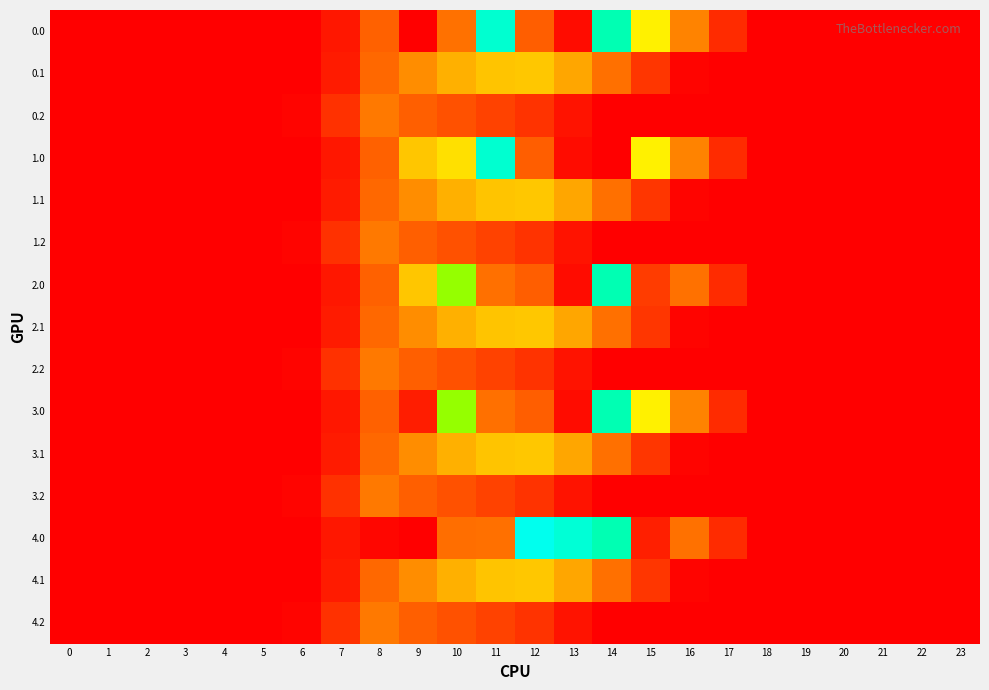

Reading left to right, transcribe all the data shown in this chart.

0.0: 0=0.0	1=0.0	2=0.0	3=0.0	4=0.0	5=0.0	6=0.0	7=134.3	8=489.3	9=0.0	10=546.6	11=1185.2	12=477.2	13=70.2	14=1128.6	15=911.8	16=613.0	17=243.5	18=0.0	19=0.0	20=0.0	21=0.0	22=0.0	23=0.0
0.1: 0=0.0	1=0.0	2=0.0	3=0.0	4=0.0	5=0.0	6=0.0	7=153.2	8=514.8	9=646.9	10=742.1	11=798.8	12=806.9	13=715.3	14=544.1	15=301.4	16=26.8	17=0.0	18=0.0	19=0.0	20=0.0	21=0.0	22=0.0	23=0.0
0.2: 0=0.0	1=0.0	2=0.0	3=0.0	4=0.0	5=0.0	6=29.3	7=276.9	8=576.6	9=480.7	10=430.5	11=374.4	12=289.5	13=107.8	14=0.0	15=0.0	16=0.0	17=0.0	18=0.0	19=0.0	20=0.0	21=0.0	22=0.0	23=0.0
1.0: 0=0.0	1=0.0	2=0.0	3=0.0	4=0.0	5=0.0	6=0.0	7=134.3	8=489.3	9=804.0	10=870.8	11=1185.2	12=477.2	13=70.2	14=0.3	15=911.8	16=613.0	17=243.5	18=0.0	19=0.0	20=0.0	21=0.0	22=0.0	23=0.0
1.1: 0=0.0	1=0.0	2=0.0	3=0.0	4=0.0	5=0.0	6=0.0	7=153.2	8=514.8	9=646.9	10=742.1	11=800.2	12=806.9	13=715.3	14=542.8	15=301.4	16=26.8	17=0.0	18=0.0	19=0.0	20=0.0	21=0.0	22=0.0	23=0.0
1.2: 0=0.0	1=0.0	2=0.0	3=0.0	4=0.0	5=0.0	6=29.3	7=276.9	8=576.6	9=480.7	10=430.5	11=374.4	12=289.5	13=107.8	14=0.0	15=0.0	16=0.0	17=0.0	18=0.0	19=0.0	20=0.0	21=0.0	22=0.0	23=0.0
2.0: 0=0.0	1=0.0	2=0.0	3=0.0	4=0.0	5=0.0	6=0.0	7=134.3	8=489.3	9=804.0	10=1023.2	11=544.3	12=477.2	13=70.2	14=1128.6	15=339.8	16=545.4	17=243.5	18=0.0	19=0.0	20=0.0	21=0.0	22=0.0	23=0.0
2.1: 0=0.0	1=0.0	2=0.0	3=0.0	4=0.0	5=0.0	6=0.0	7=153.2	8=513.5	9=646.9	10=742.1	11=800.2	12=806.9	13=715.3	14=544.1	15=301.4	16=26.8	17=0.0	18=0.0	19=0.0	20=0.0	21=0.0	22=0.0	23=0.0
2.2: 0=0.0	1=0.0	2=0.0	3=0.0	4=0.0	5=0.0	6=29.3	7=276.9	8=576.6	9=480.7	10=430.5	11=374.4	12=289.5	13=107.8	14=0.0	15=0.0	16=0.0	17=0.0	18=0.0	19=0.0	20=0.0	21=0.0	22=0.0	23=0.0
3.0: 0=0.0	1=0.0	2=0.0	3=0.0	4=0.0	5=0.0	6=0.0	7=134.3	8=489.3	9=164.3	10=1023.2	11=544.3	12=477.2	13=70.2	14=1128.6	15=911.8	16=613.0	17=243.5	18=0.0	19=0.0	20=0.0	21=0.0	22=0.0	23=0.0
3.1: 0=0.0	1=0.0	2=0.0	3=0.0	4=0.0	5=0.0	6=0.0	7=153.2	8=513.5	9=646.9	10=742.1	11=800.2	12=806.9	13=715.3	14=544.1	15=301.4	16=26.8	17=0.0	18=0.0	19=0.0	20=0.0	21=0.0	22=0.0	23=0.0
3.2: 0=0.0	1=0.0	2=0.0	3=0.0	4=0.0	5=0.0	6=29.3	7=276.9	8=576.6	9=480.7	10=430.5	11=374.4	12=289.5	13=107.8	14=0.0	15=0.0	16=0.0	17=0.0	18=0.0	19=0.0	20=0.0	21=0.0	22=0.0	23=0.0
4.0: 0=0.0	1=0.0	2=0.0	3=0.0	4=0.0	5=0.0	6=0.0	7=134.3	8=35.0	9=0.0	10=535.0	11=544.3	12=1261.6	13=1199.2	14=1128.6	15=172.8	16=545.4	17=243.5	18=0.0	19=0.0	20=0.0	21=0.0	22=0.0	23=0.0
4.1: 0=0.0	1=0.0	2=0.0	3=0.0	4=0.0	5=0.0	6=0.0	7=153.2	8=514.8	9=646.9	10=742.1	11=800.2	12=806.9	13=715.3	14=542.8	15=301.4	16=26.8	17=0.0	18=0.0	19=0.0	20=0.0	21=0.0	22=0.0	23=0.0
4.2: 0=0.0	1=0.0	2=0.0	3=0.0	4=0.0	5=0.0	6=29.3	7=276.9	8=576.6	9=480.7	10=430.5	11=374.4	12=289.5	13=107.8	14=0.0	15=0.0	16=0.0	17=0.0	18=0.0	19=0.0	20=0.0	21=0.0	22=0.0	23=0.0